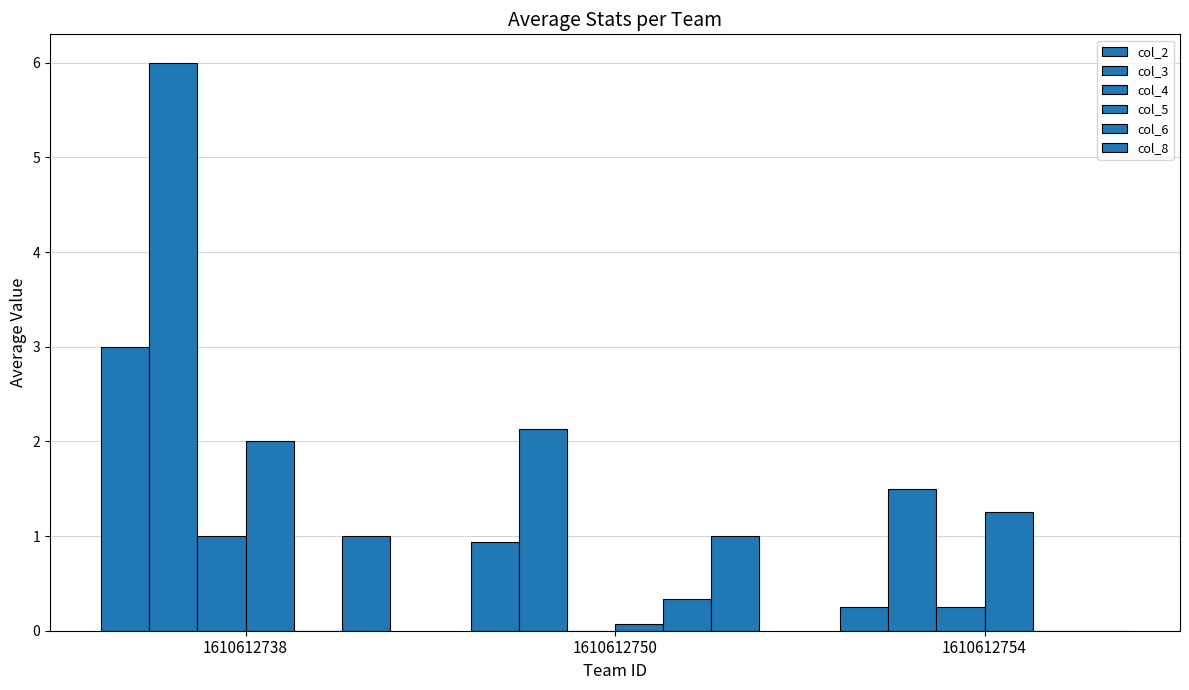

Are the bars horizontal?

No